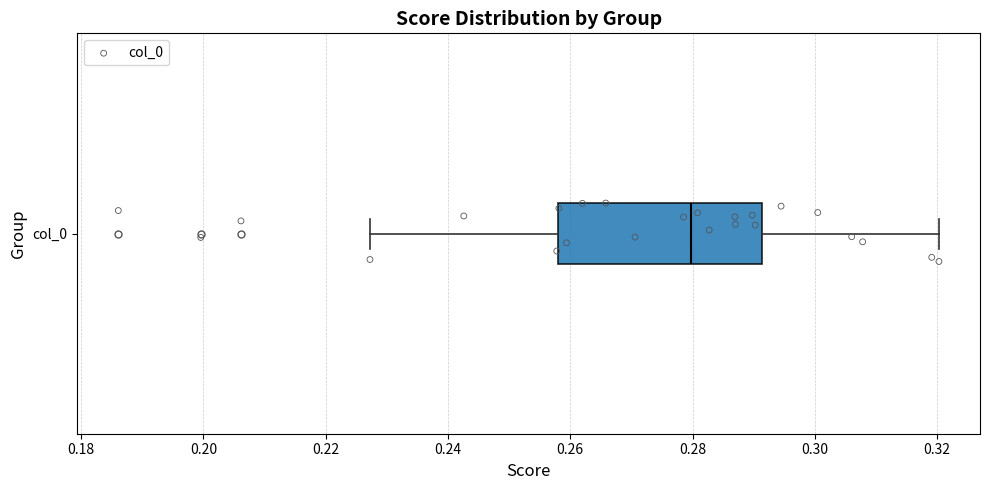

Where does the right whisker of the box for col_0 end on the x-axis? The values are not printed on the chart, so give them approximately, as read against the axis.

0.320